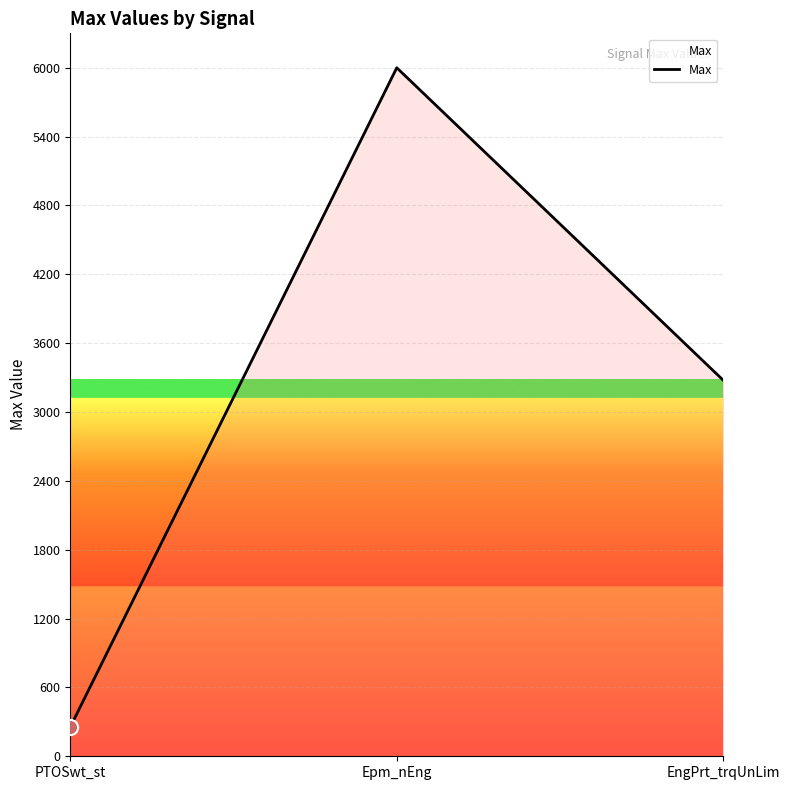

Which has a higher value, EngPrt_trqUnLim or Epm_nEng?

Epm_nEng